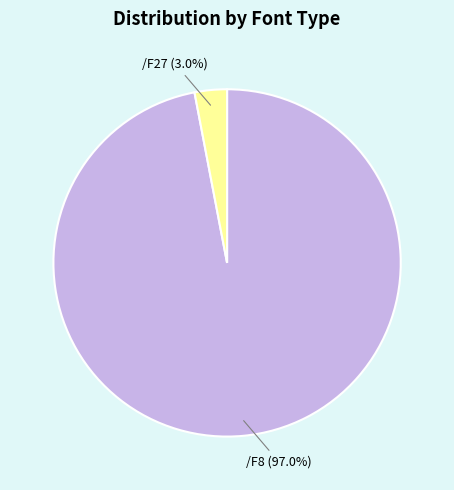

Is there any slice that represents more than half of the pie?

Yes